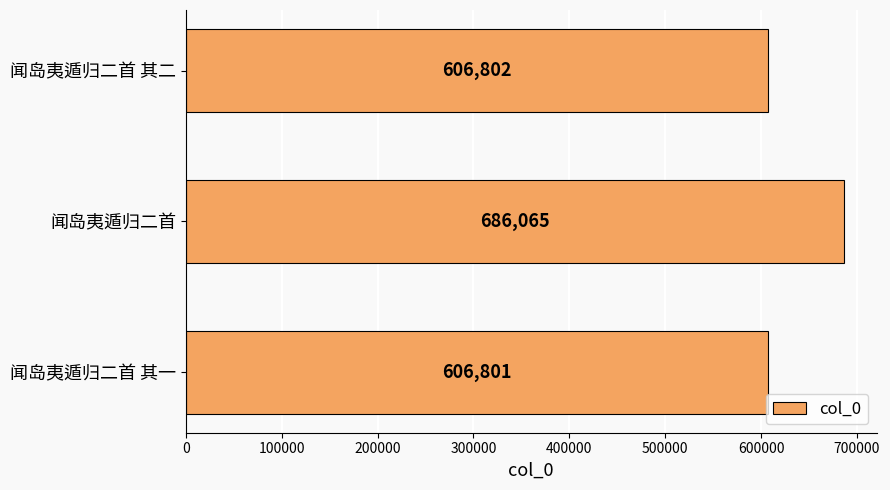

At which label is the value closest to 646433?

闻岛夷遁归二首 其二